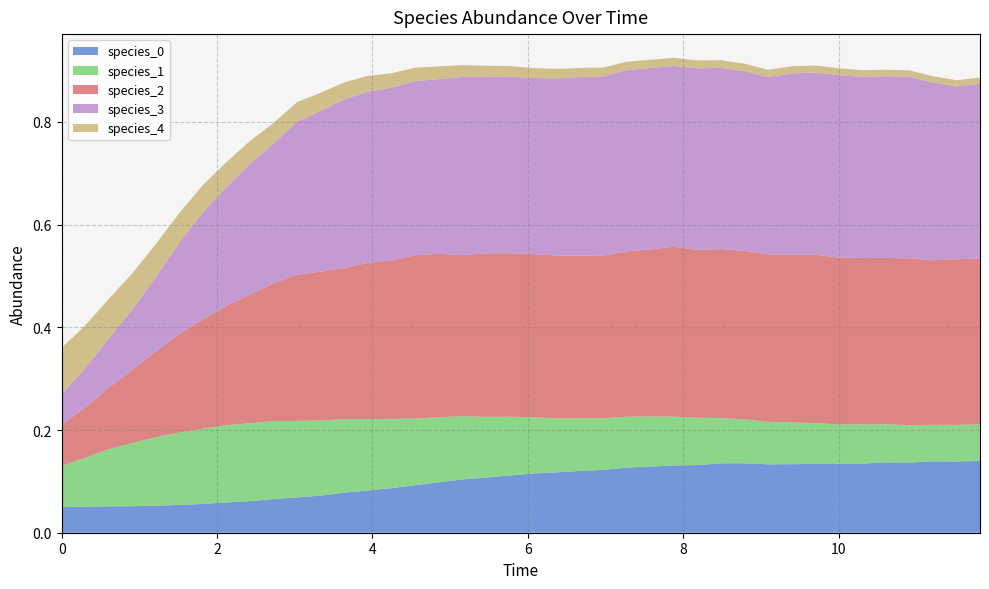

Reading left to right, list all the values displayed in this chart.

species_0: 0.1	0.1	0.1	0.1	0.1	0.1	0.1	0.1	0.1	0.1	0.1	0.1	0.1	0.1	0.1	0.1	0.1	0.1	0.1	0.1	0.1	0.1	0.1	0.1	0.1	0.1	0.1	0.1	0.1	0.1	0.1	0.1	0.1	0.1	0.1	0.1	0.1	0.1	0.1	0.1
species_1: 0.1	0.1	0.1	0.1	0.1	0.1	0.1	0.2	0.2	0.2	0.1	0.1	0.1	0.1	0.1	0.1	0.1	0.1	0.1	0.1	0.1	0.1	0.1	0.1	0.1	0.1	0.1	0.1	0.1	0.1	0.1	0.1	0.1	0.1	0.1	0.1	0.1	0.1	0.1	0.1
species_2: 0.1	0.1	0.1	0.1	0.2	0.2	0.2	0.2	0.3	0.3	0.3	0.3	0.3	0.3	0.3	0.3	0.3	0.3	0.3	0.3	0.3	0.3	0.3	0.3	0.3	0.3	0.3	0.3	0.3	0.3	0.3	0.3	0.3	0.3	0.3	0.3	0.3	0.3	0.3	0.3
species_3: 0.1	0.1	0.1	0.1	0.1	0.2	0.2	0.2	0.3	0.3	0.3	0.3	0.3	0.3	0.3	0.3	0.3	0.3	0.3	0.3	0.3	0.3	0.3	0.3	0.4	0.4	0.4	0.4	0.4	0.4	0.3	0.4	0.4	0.4	0.4	0.4	0.4	0.3	0.3	0.3
species_4: 0.1	0.1	0.1	0.1	0.1	0.1	0.1	0.0	0.0	0.0	0.0	0.0	0.0	0.0	0.0	0.0	0.0	0.0	0.0	0.0	0.0	0.0	0.0	0.0	0.0	0.0	0.0	0.0	0.0	0.0	0.0	0.0	0.0	0.0	0.0	0.0	0.0	0.0	0.0	0.0